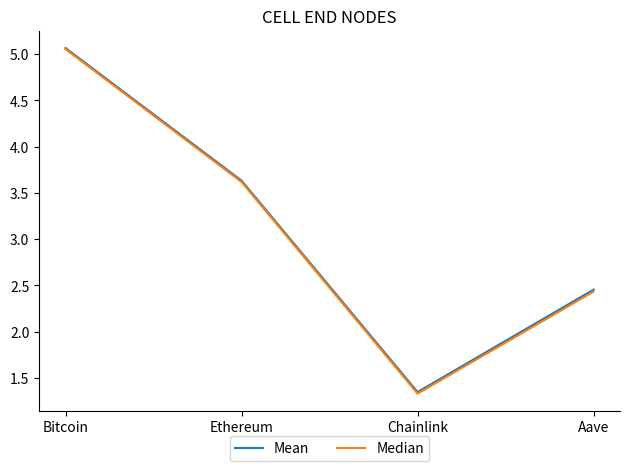

Which category has the highest value across all series?

Bitcoin